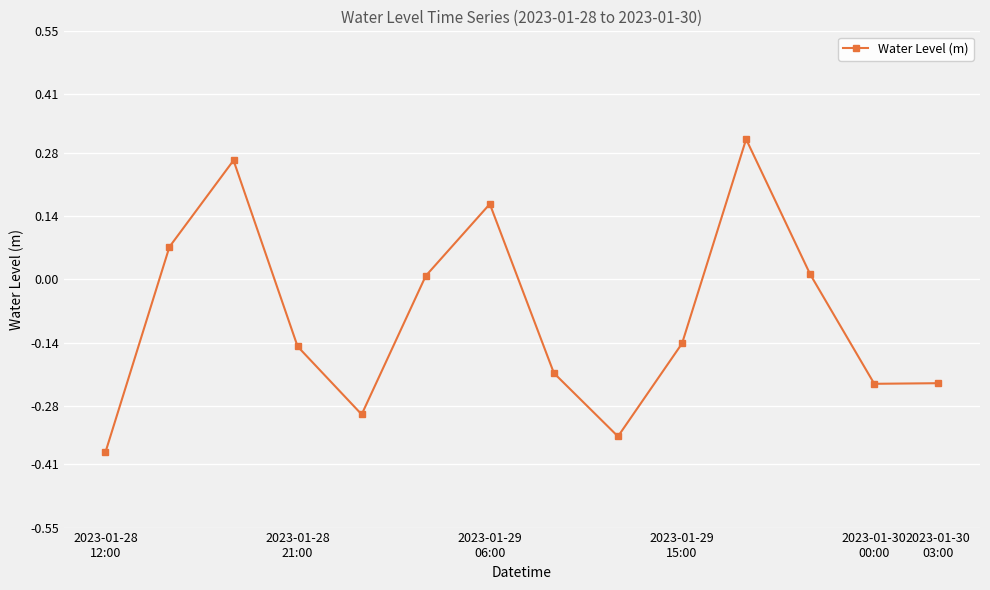

True or false: there are more than 0 points higher than both neighbors.

True